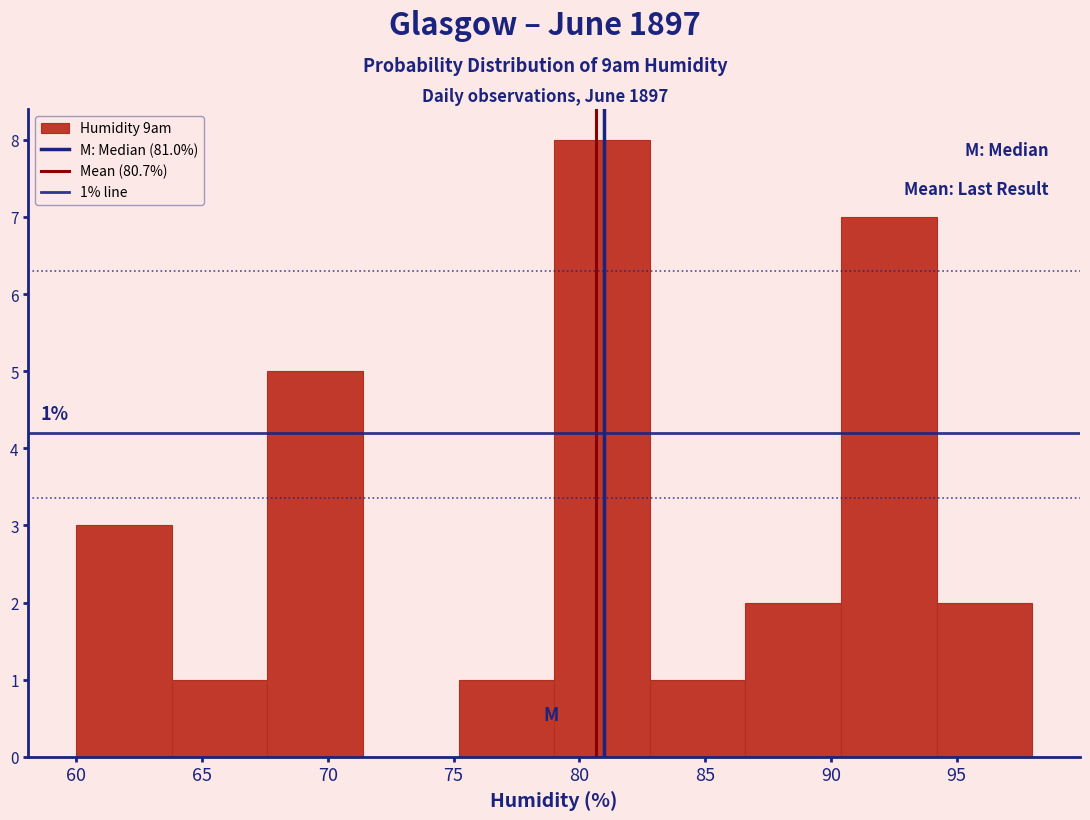

Which range on the x-axis has the tallest bar?

79.0 to 82.8